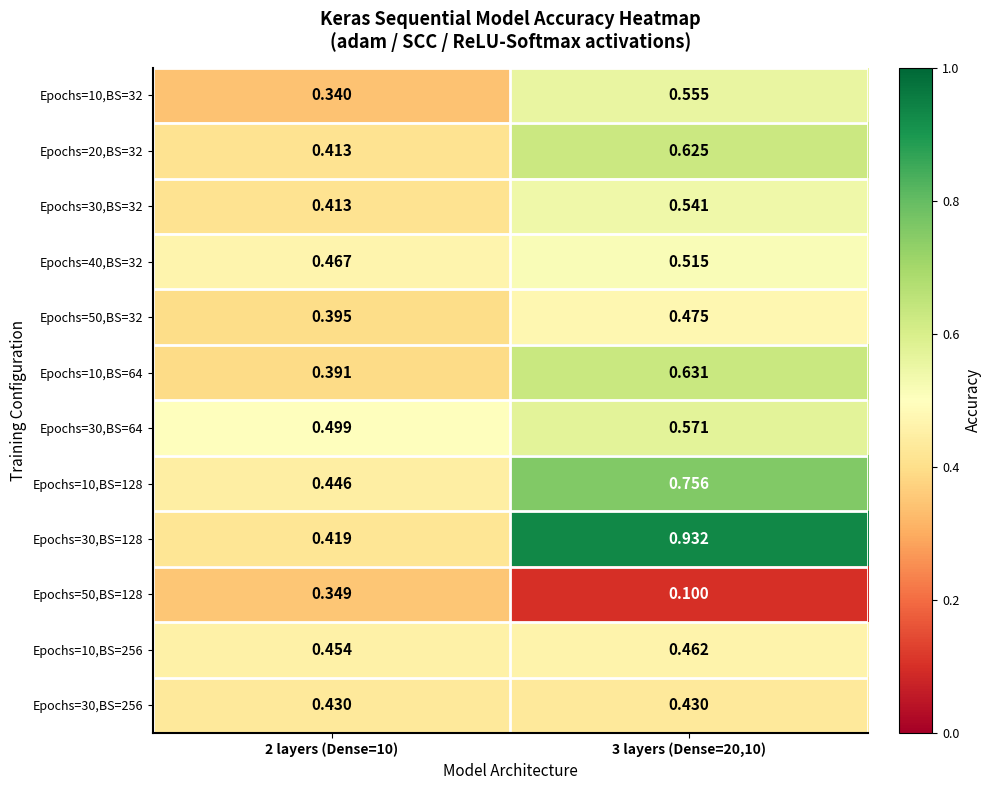

Is the value of Epochs=30,BS=32 at 2 layers (Dense=10) greater than the value of Epochs=10,BS=128 at 3 layers (Dense=20,10)?

No